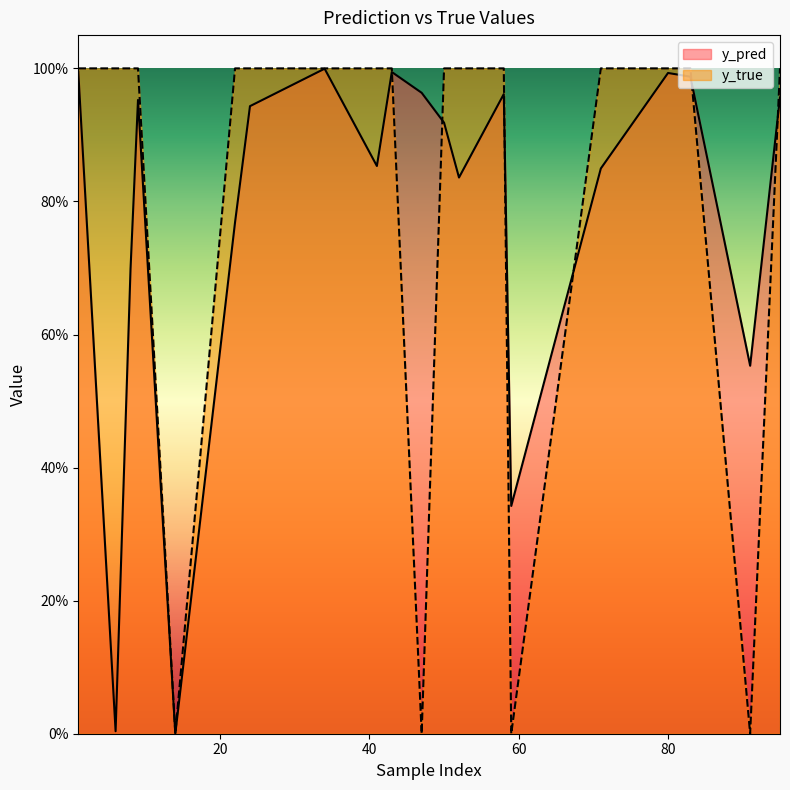

True or false: y_pred has more than 1 points higher than both neighbors.

True